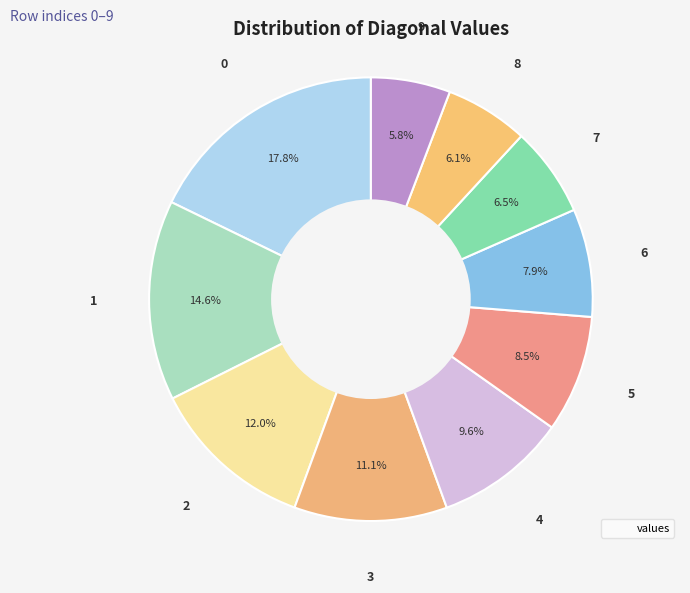

Rank the categories by value from lowest to highest.

9, 8, 7, 6, 5, 4, 3, 2, 1, 0